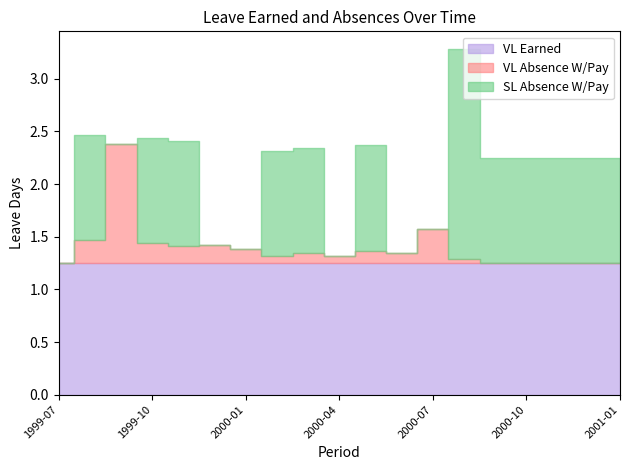

What is the spread (max minus min) of values at 2000-02?

1.2